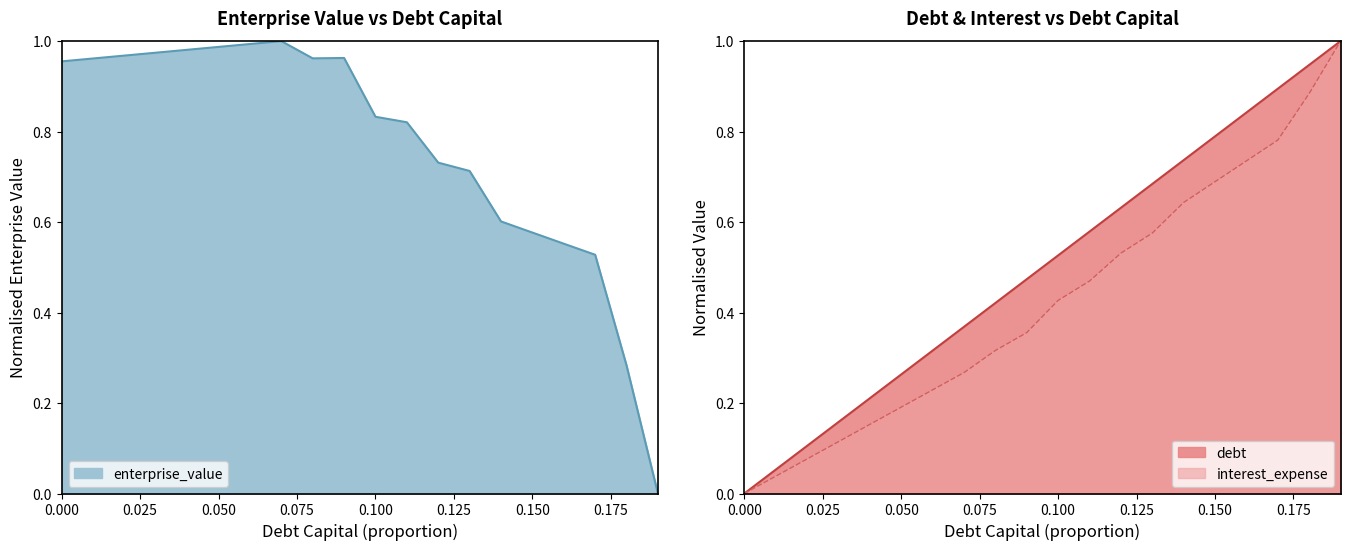

What is the average value of the enterprise_value series?

0.8